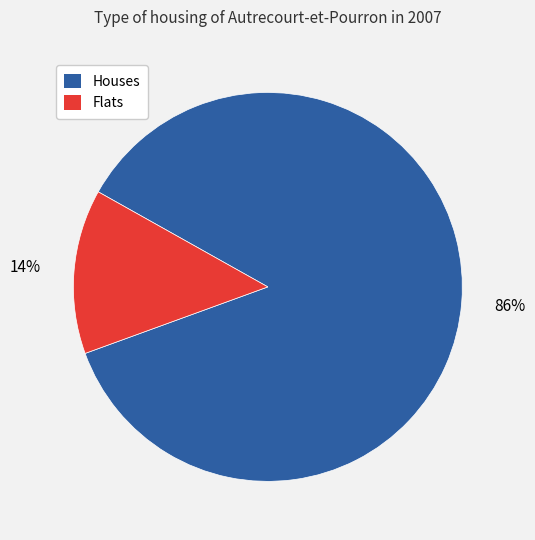

Is there a majority slice in this chart?

Yes